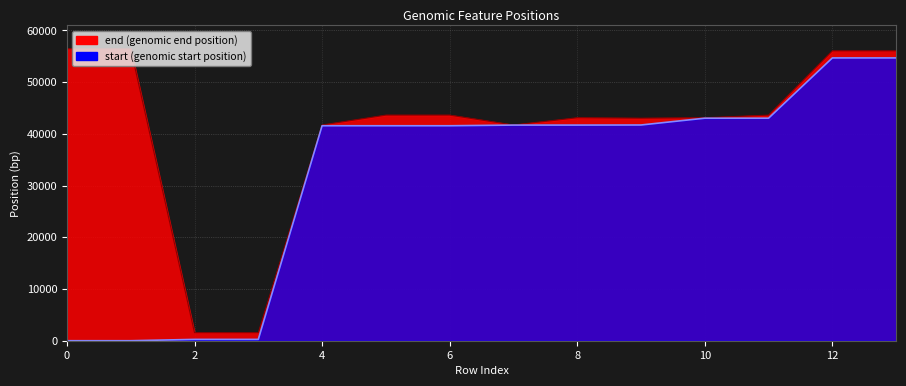

The start series shows 43032 at 10. True or false?

True